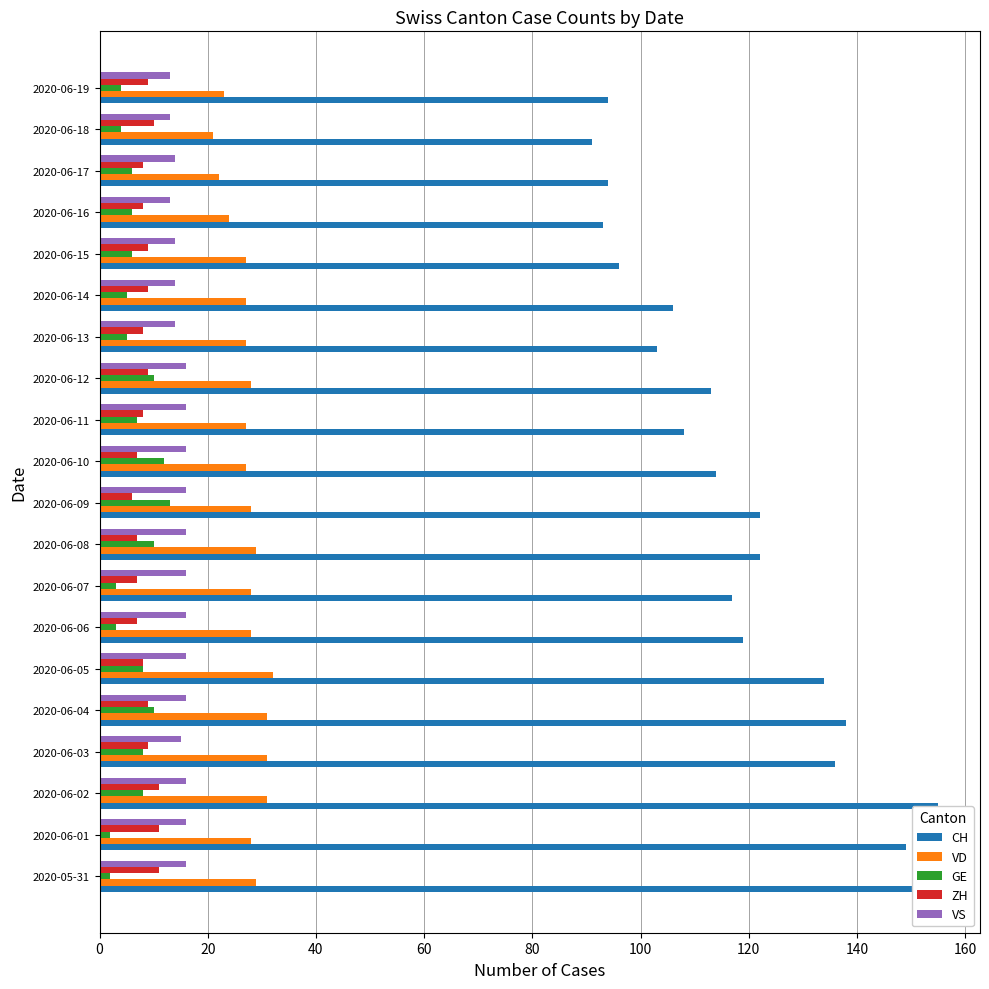

At how many categories does at least one series exceed 47?

20